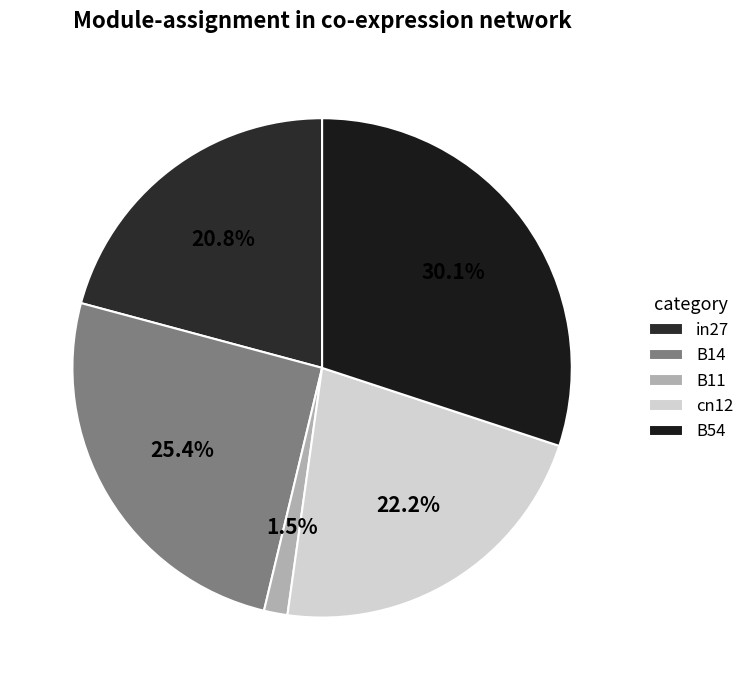

Is there any slice that represents more than half of the pie?

No